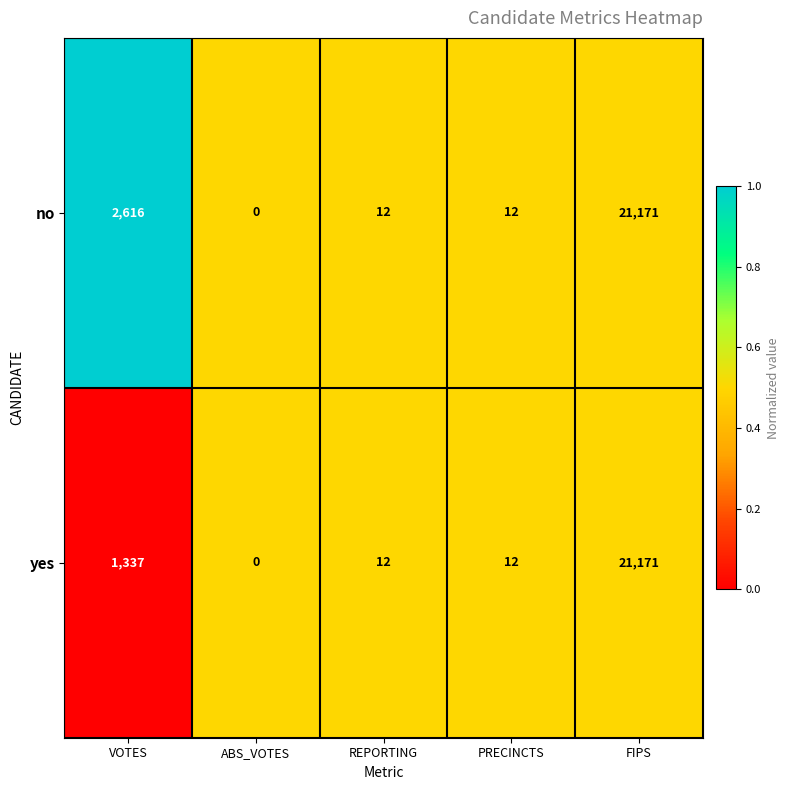

Which series has the largest total across all categories?

no